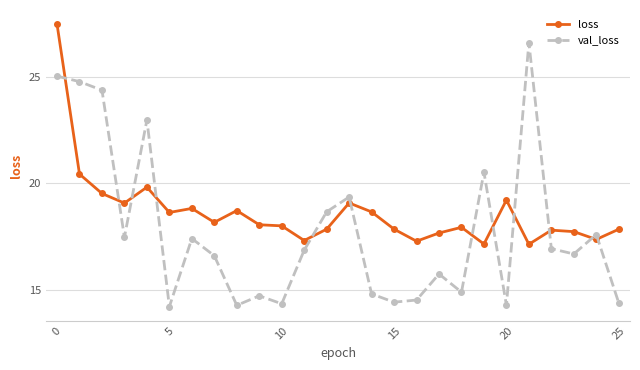

Which series has the largest range (max minus min)?

val_loss